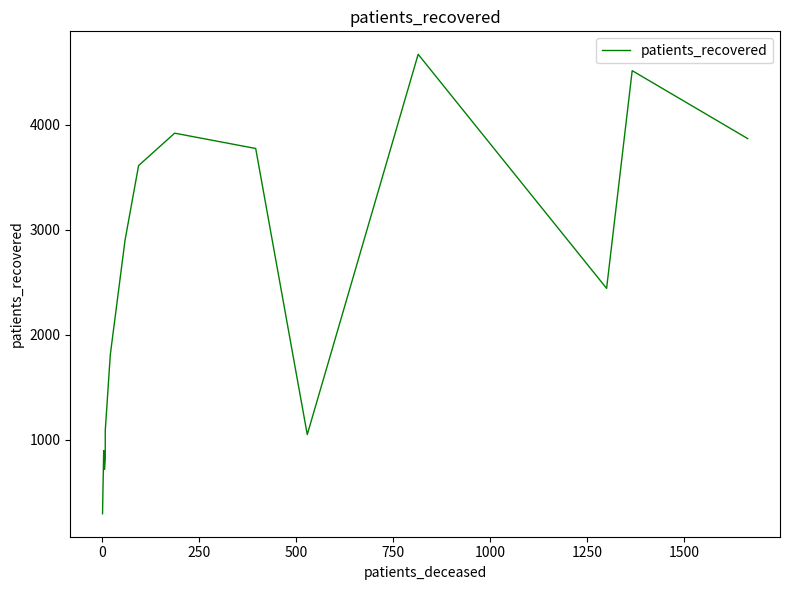

Which has a higher value, 1250 or 500?

1250